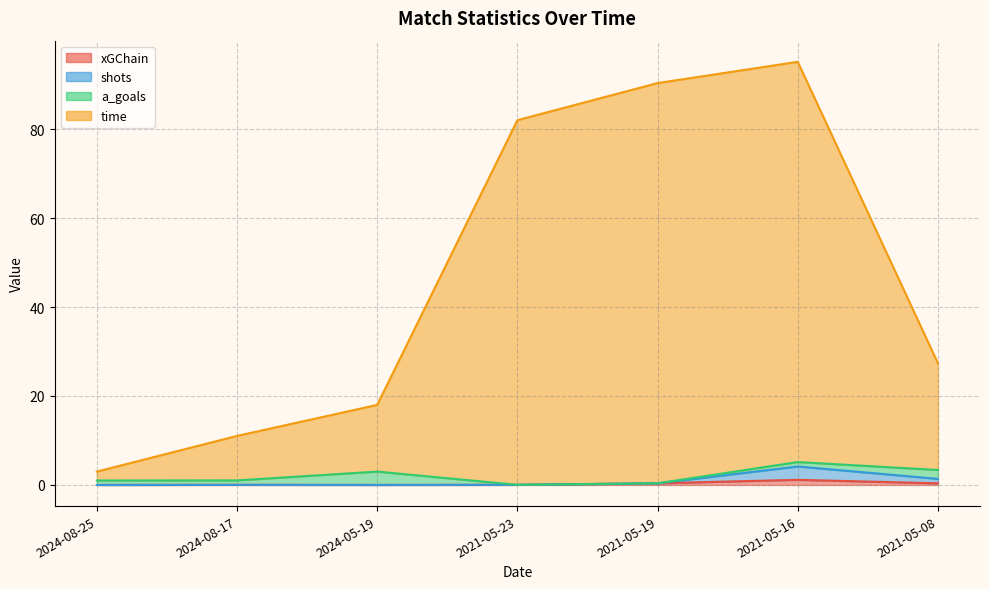

Which series has the largest range (max minus min)?

time